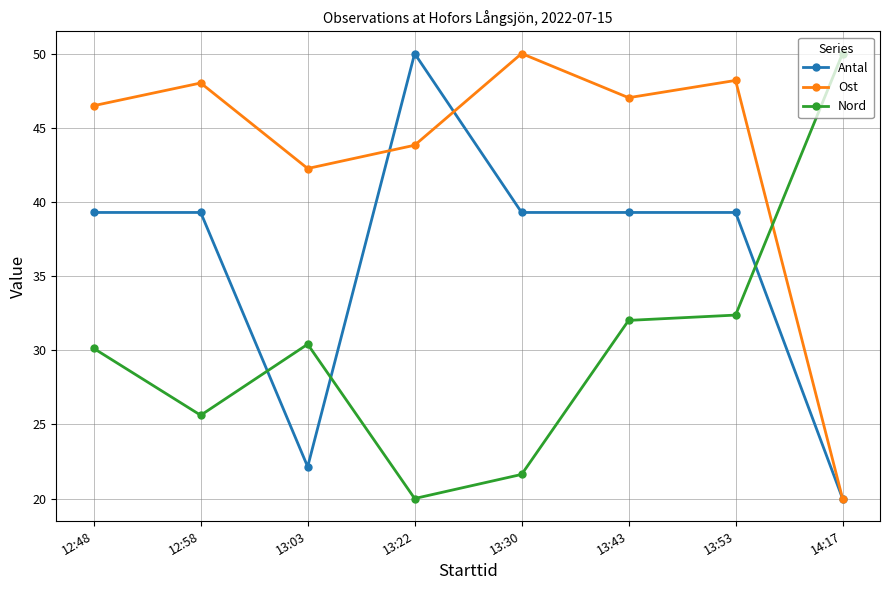

Where is Nord nearest to the value 35?

13:53